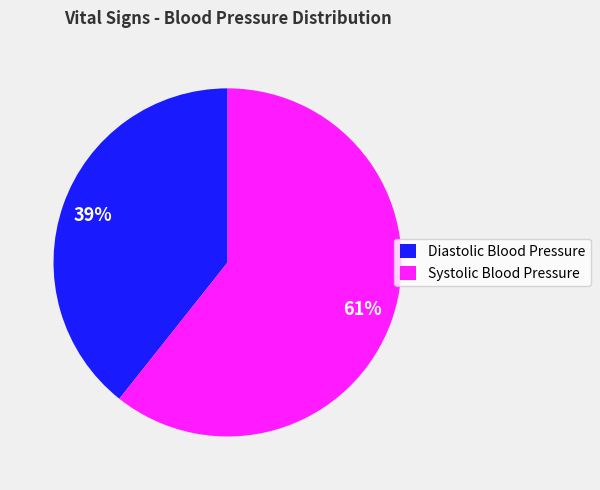

Does Systolic Blood Pressure account for over 50% of the chart?

Yes